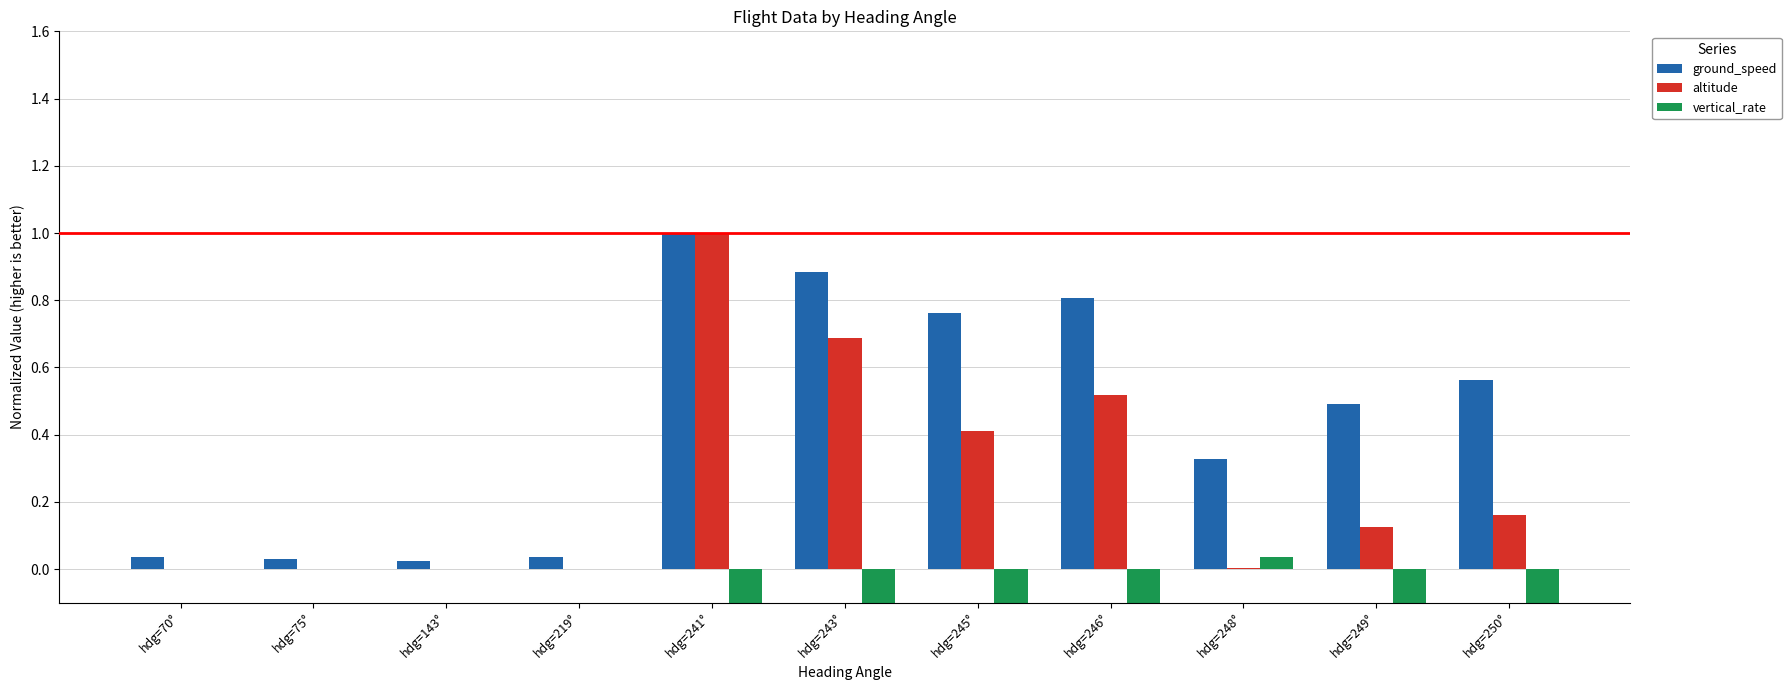

How many bars are there in each group?

3